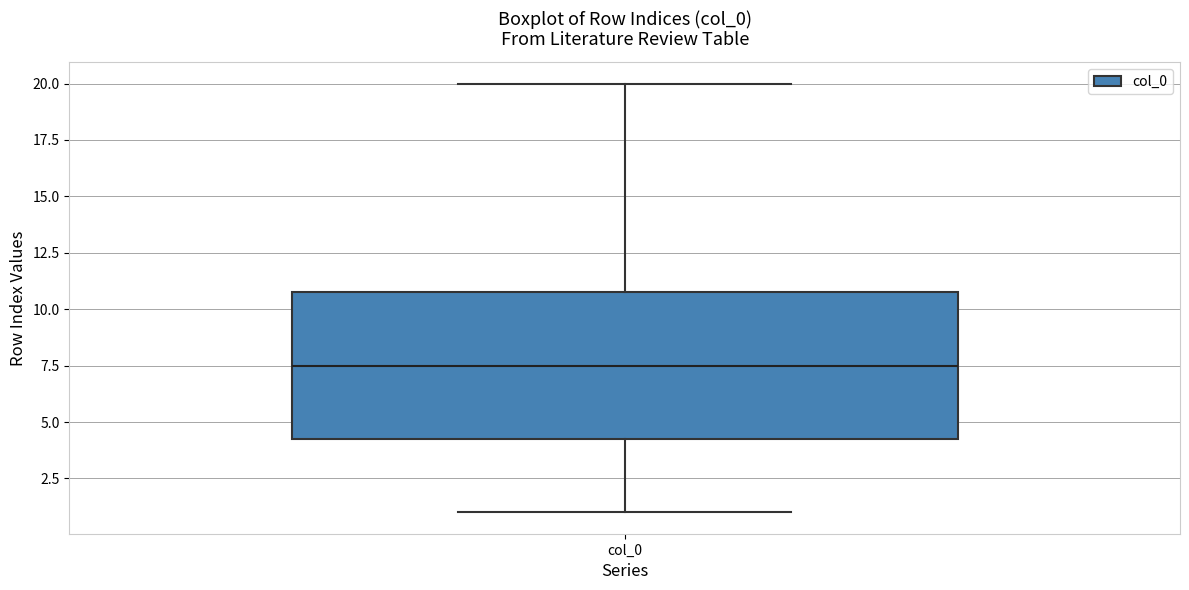

Read this box plot against the y-axis: the position of the median line, the range covered by the box, and the ends of both whiskers. The values are not printed on the chart, so give them approximately, as read against the axis.

median 7.5, box 4.5 to 11.0, whiskers 1.0 to 20.0